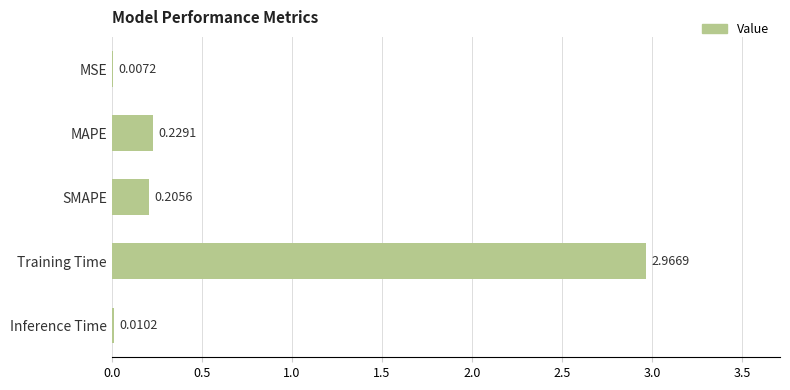

What is the sum of all values?

3.4